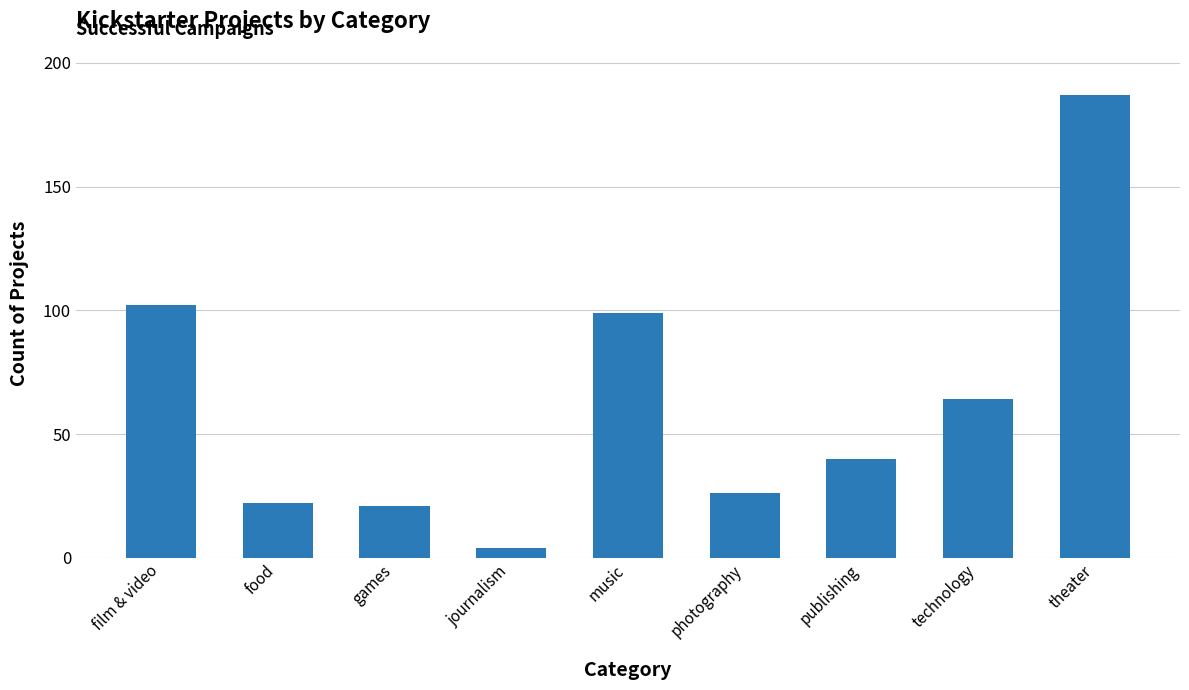

How many data points are less than 40?

4